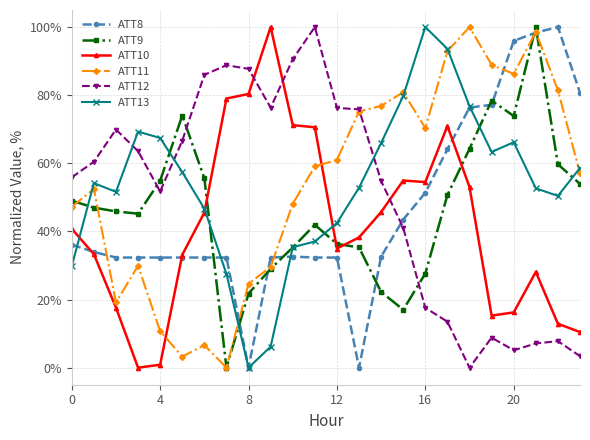

True or false: ATT10 and ATT9 intersect in this chart.

True